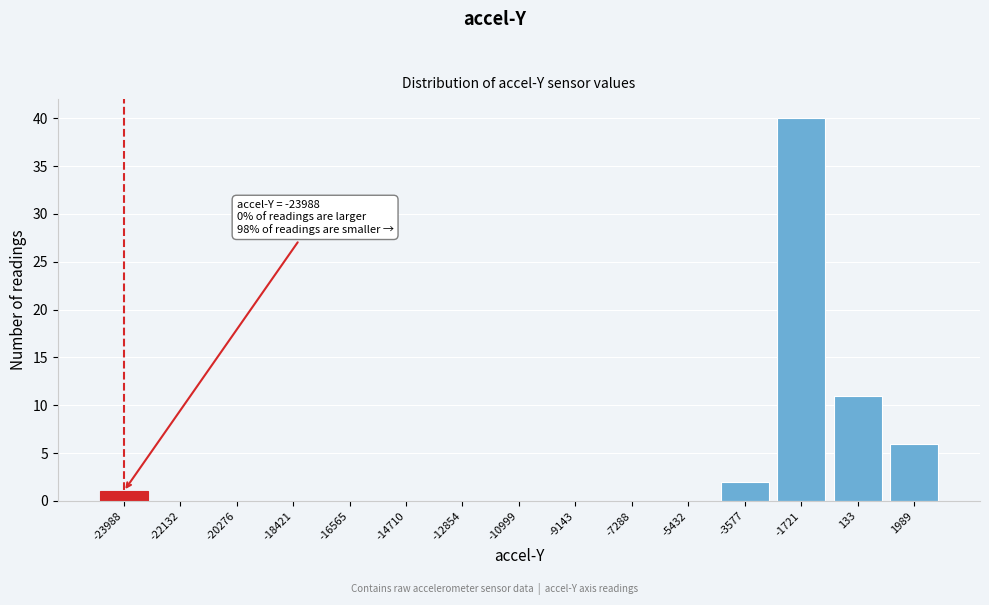

Reading left to right, extract all data points from this chart.

-23988=1	-22132=0	-20276=0	-18421=0	-16565=0	-14710=0	-12854=0	-10999=0	-9143=0	-7288=0	-5432=0	-3577=2	-1721=40	133=11	1989=6